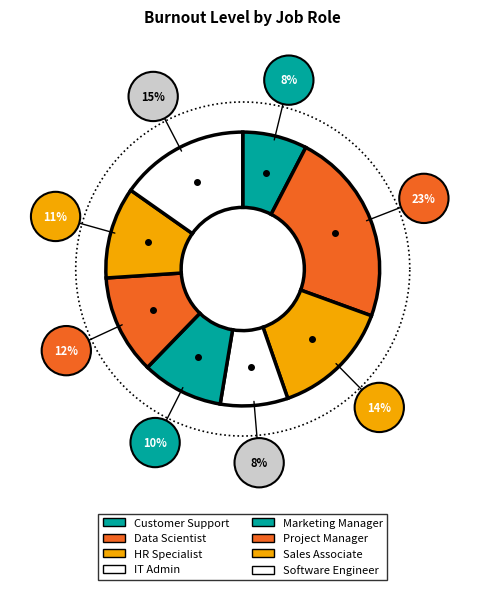

What percentage is the Marketing Manager slice, to the nearest percent?

10%